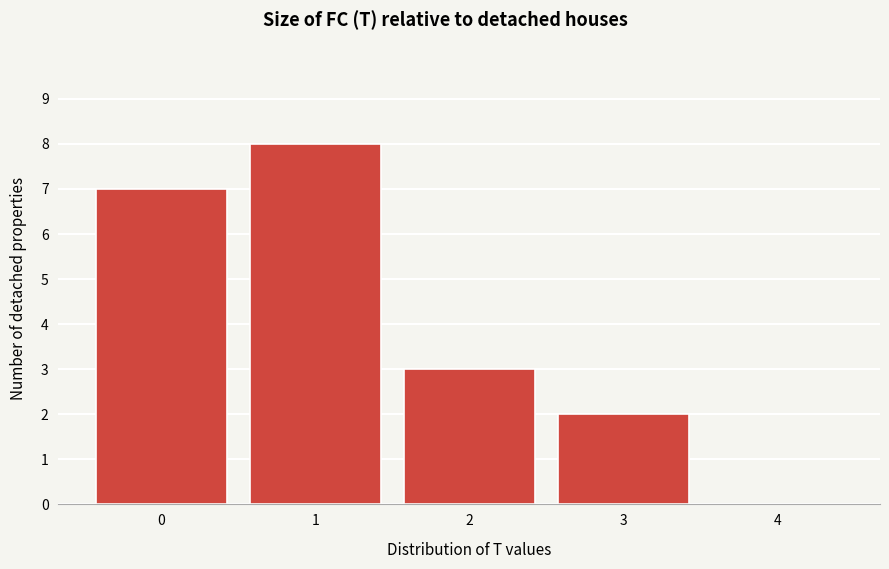

Reading right to left, extract all data points from this chart.

4=0	3=2	2=3	1=8	0=7